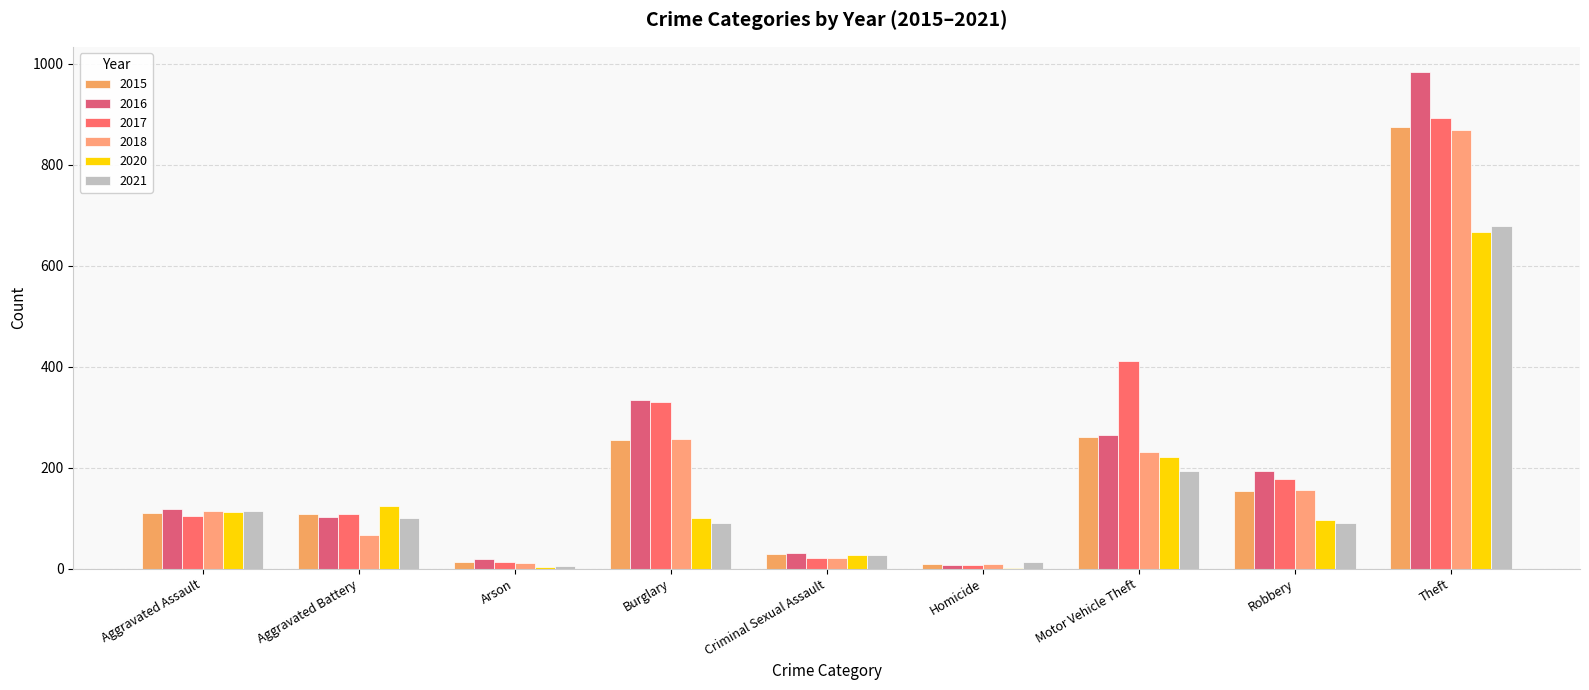

What is the approximate value of 2020 at Motor Vehicle Theft?

221